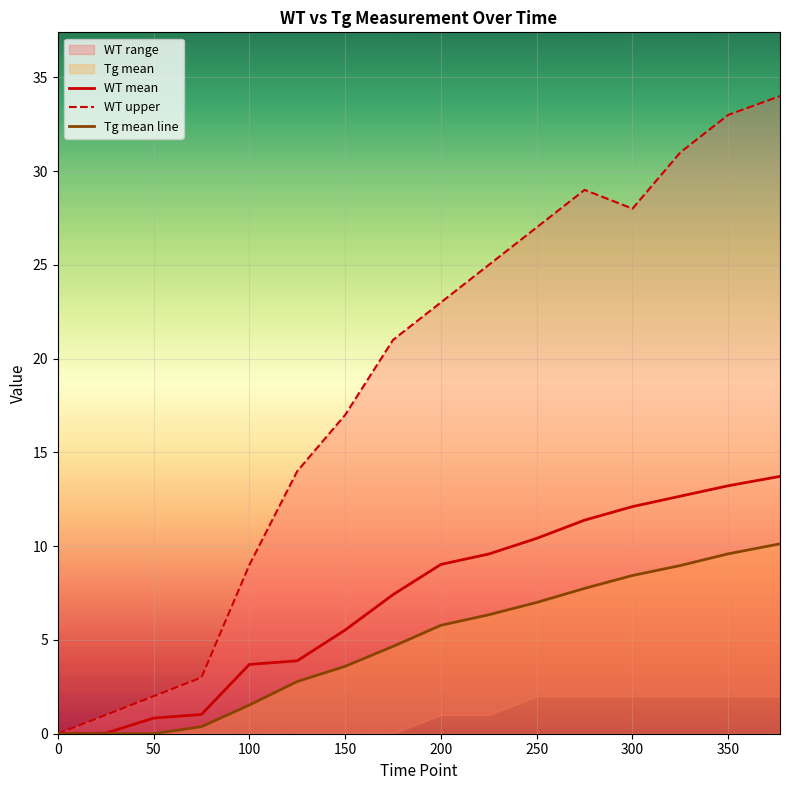

Where does the WT mean series first go above 9?

200